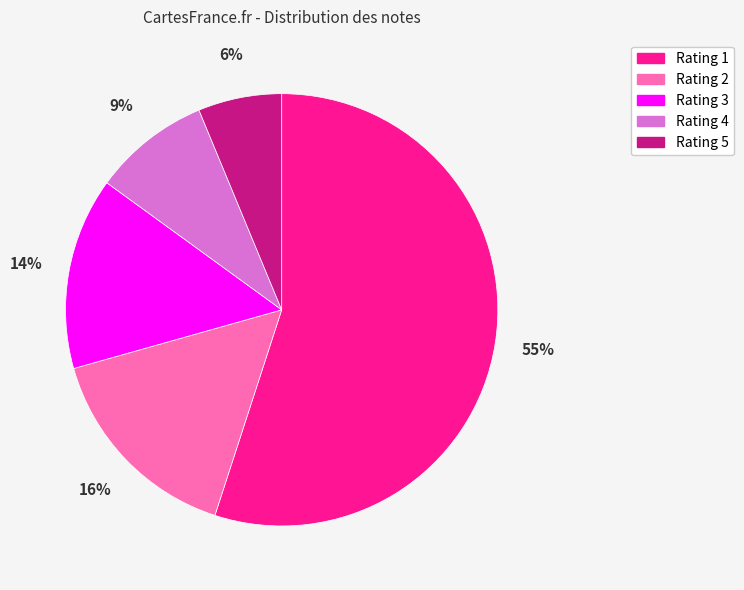

The Rating 2 slice represents 25% of the pie. True or false?

False